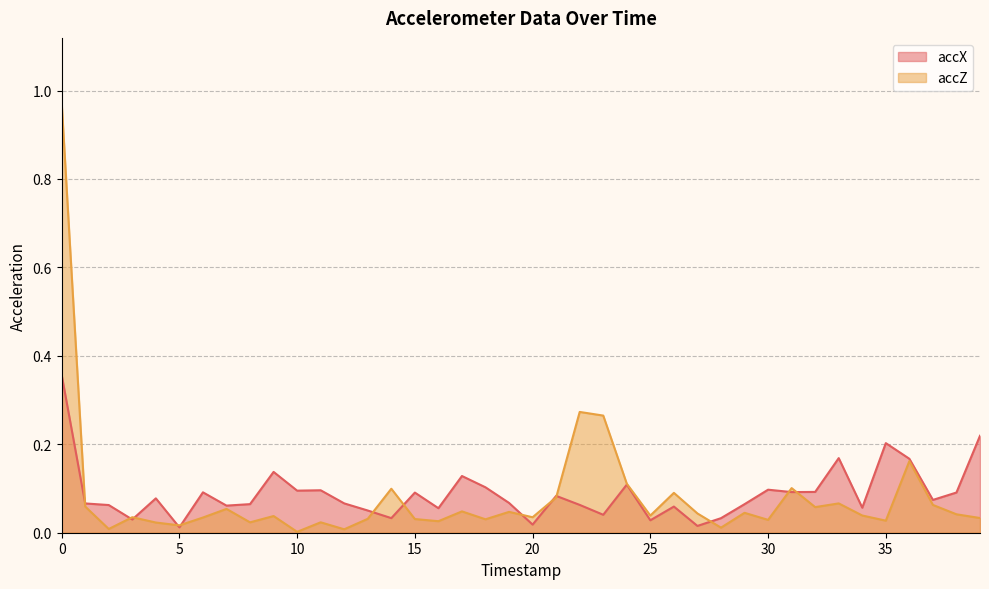

How many intersections are there between accX and accZ?

13